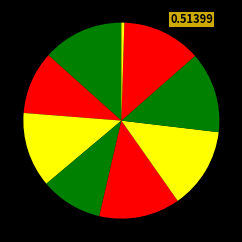

How many slices are in this pie chart?

9